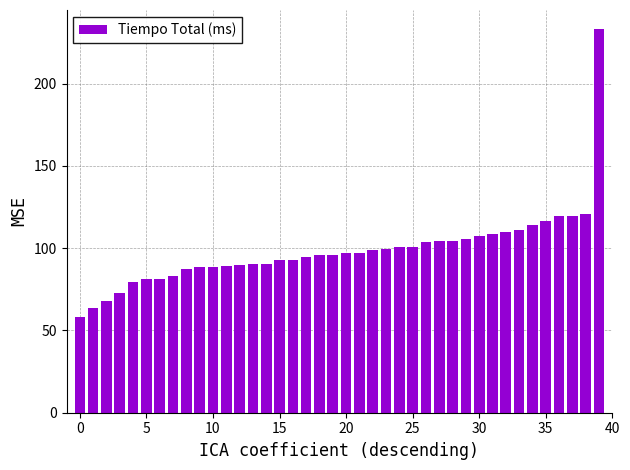

What is the smallest value displayed?

58.0